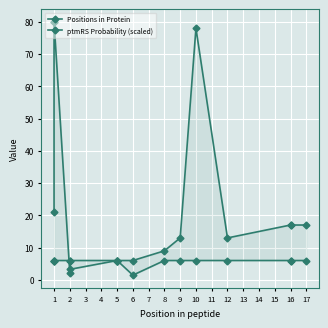

Where is the first local minimum for Positions in Protein?

2